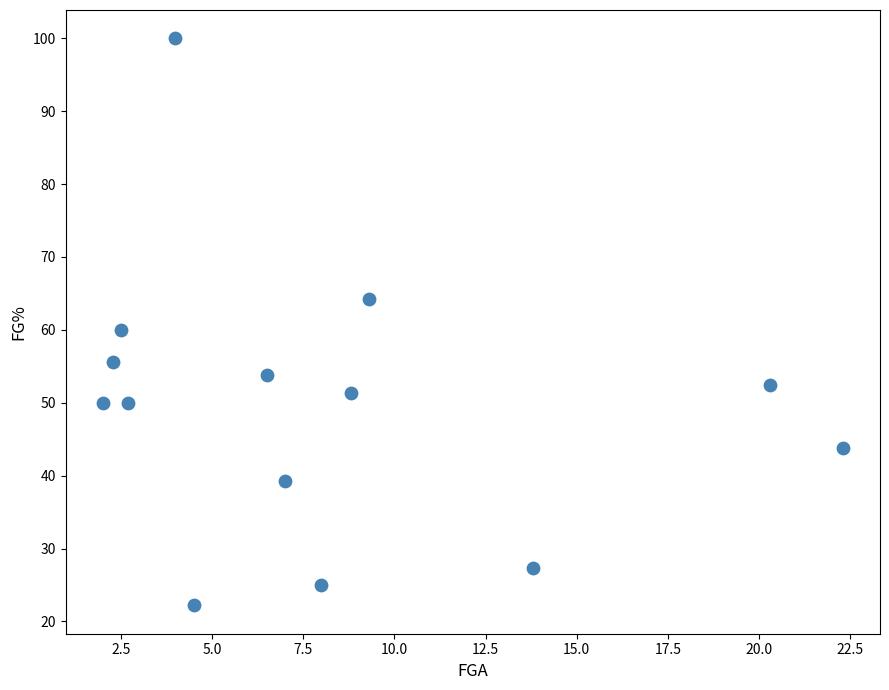

What is the range of Y values (max minus min)?

77.8